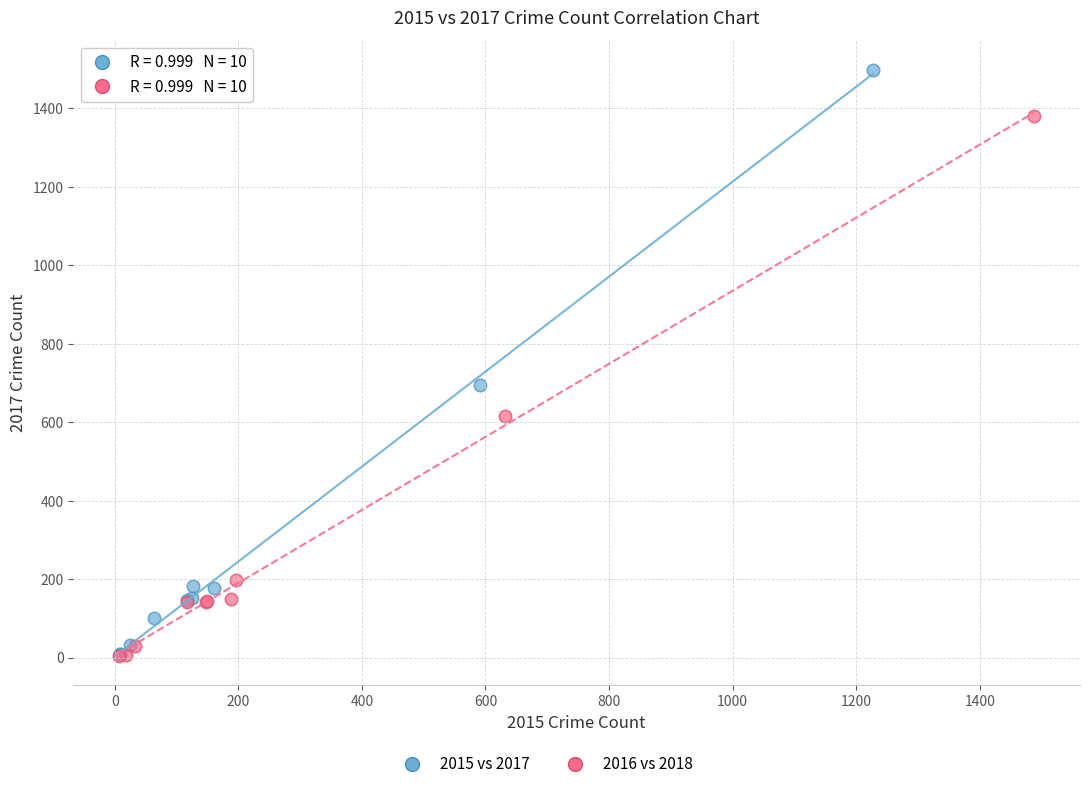

Which series contains the highest Y value?

2015 vs 2017